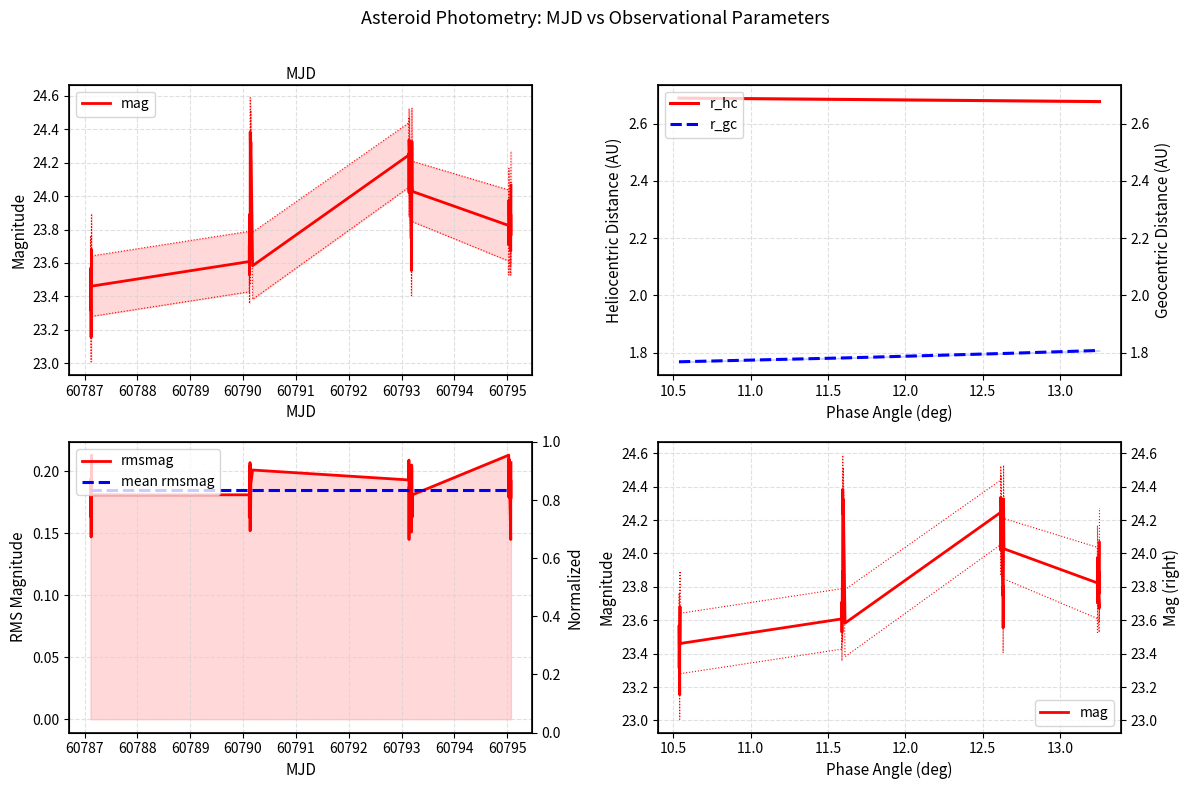

True or false: rmsmag and r_gc cross at least once.

False